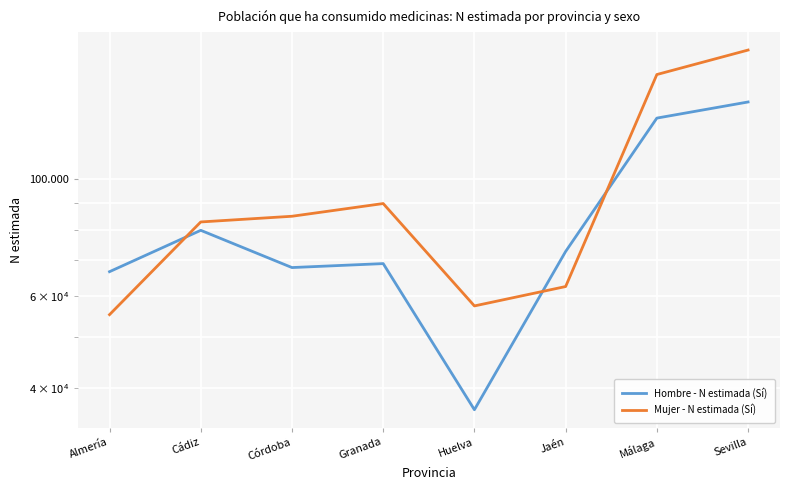

Rank the series at Jaén from highest to lowest value.

Hombre - N estimada (Sí), Mujer - N estimada (Sí)